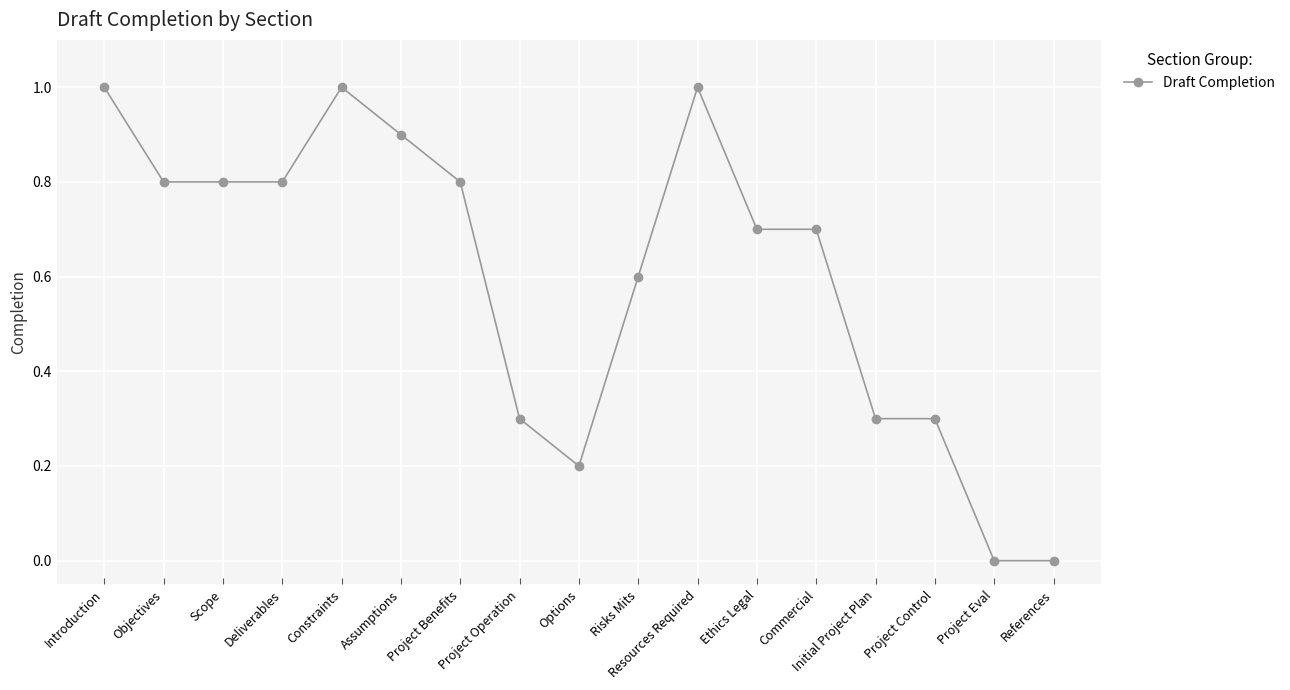

Read the value at Risks Mits.

0.6